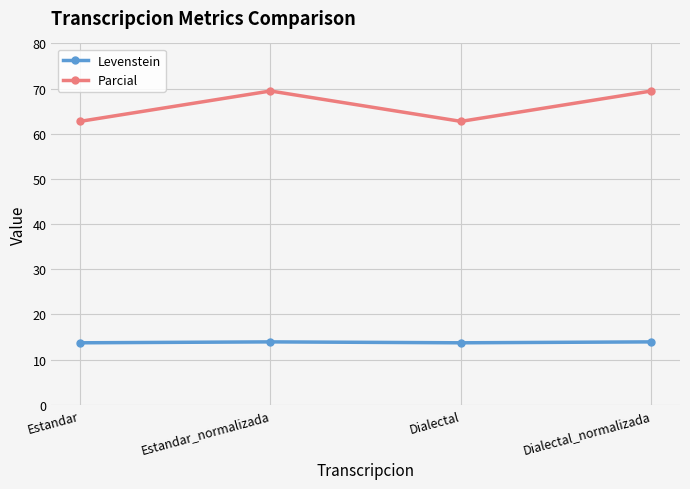

What is the difference between the maximum and minimum values in the Parcial series?

6.7